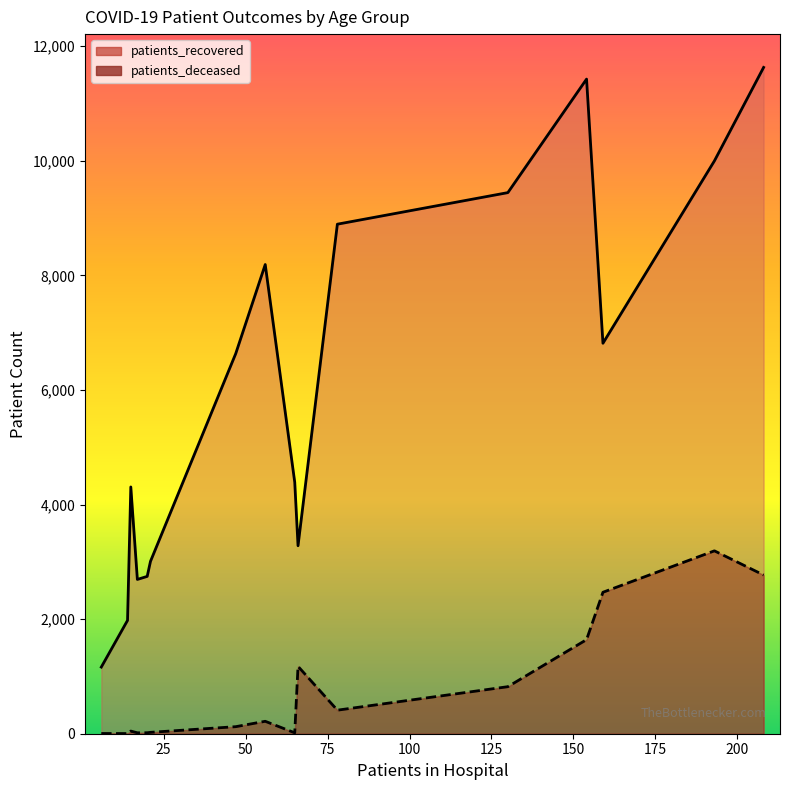

Rank the series by their maximum value, from highest to lowest.

patients_recovered, patients_deceased